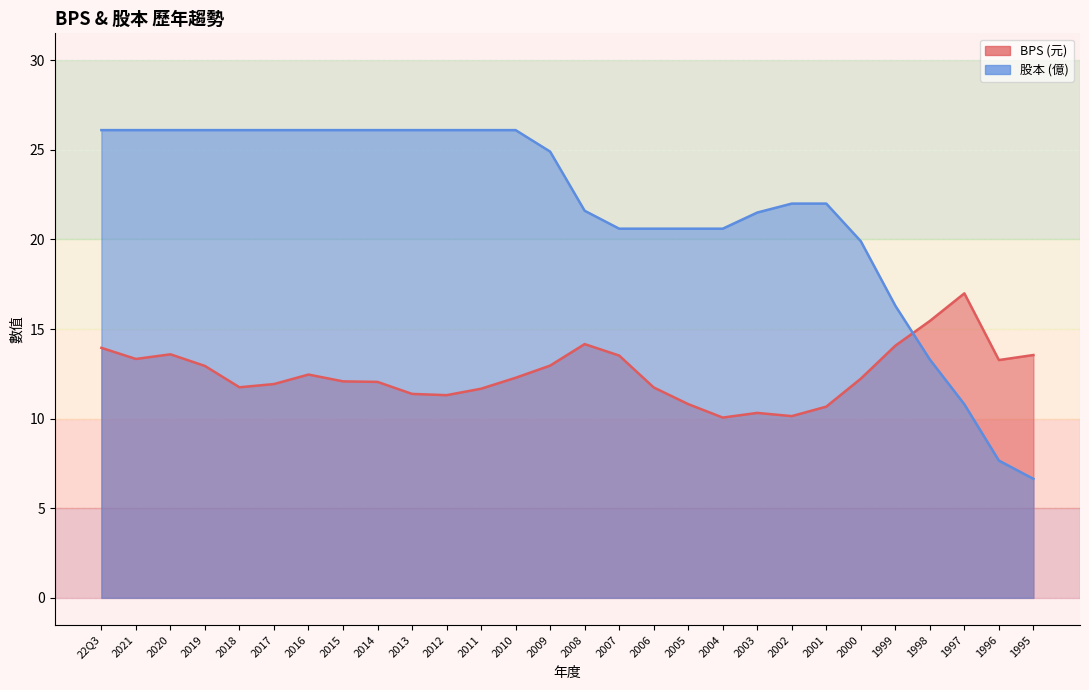

At which category is the sum across all series the highest?

22Q3